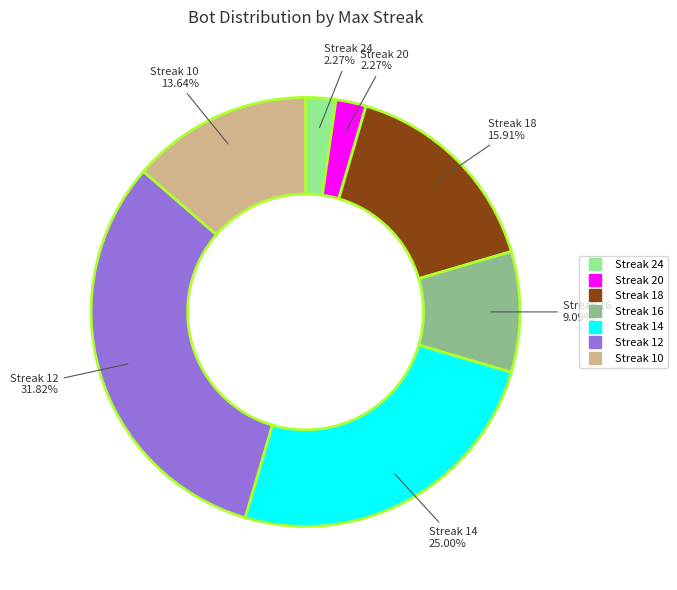

Is there any slice that represents more than half of the pie?

No